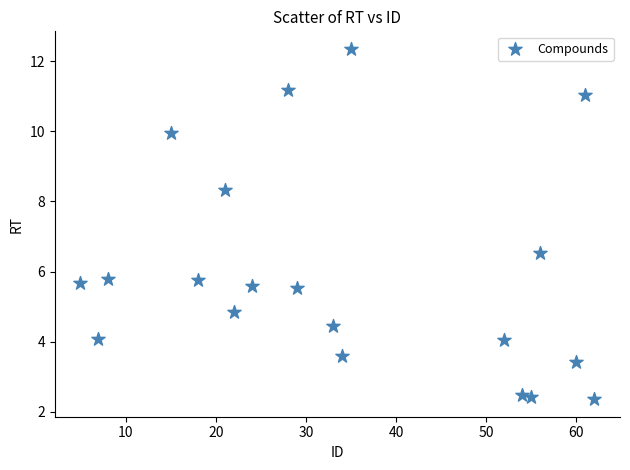

What Y value in the scatter plot is closest to 7?

6.5